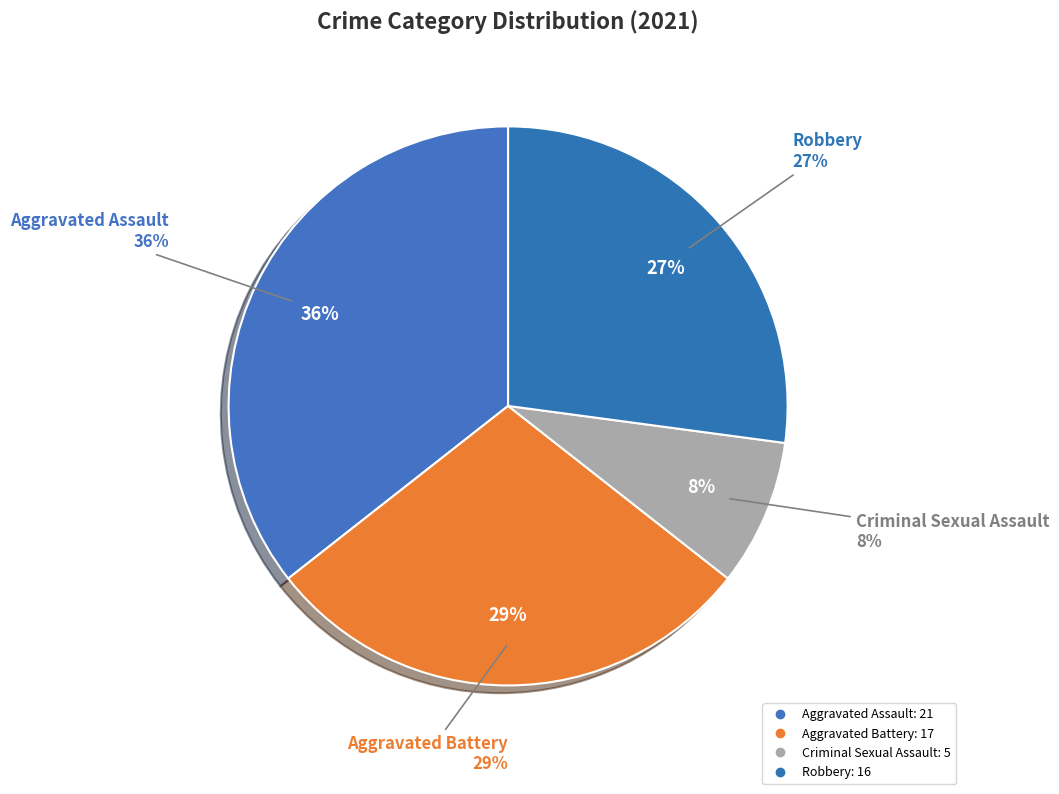

Between Aggravated Assault and Robbery, which is larger?

Aggravated Assault